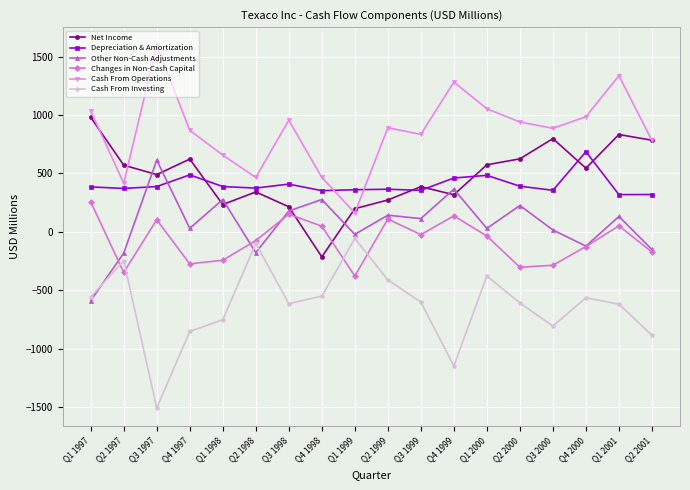

How many data points does each series have?

18